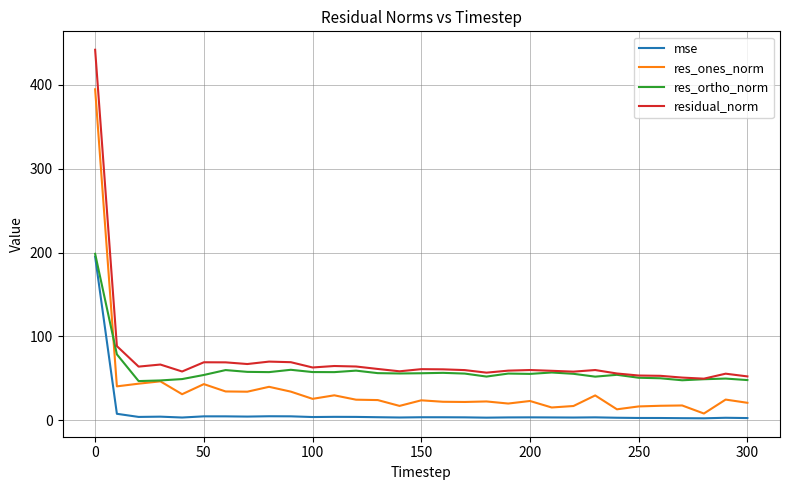

What is the maximum value shown in the chart?

441.6